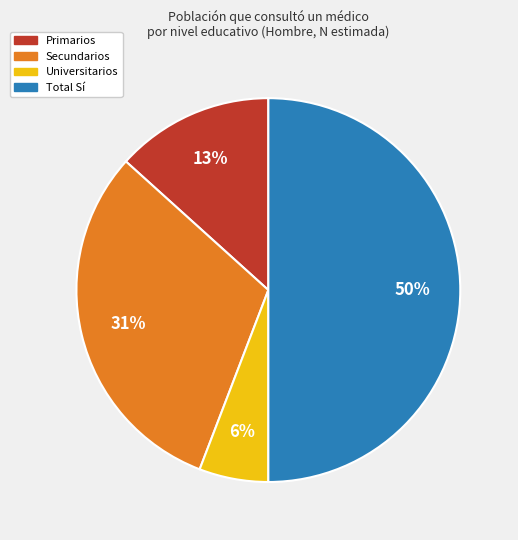

To the nearest percent, what portion does Secundarios represent?

31%